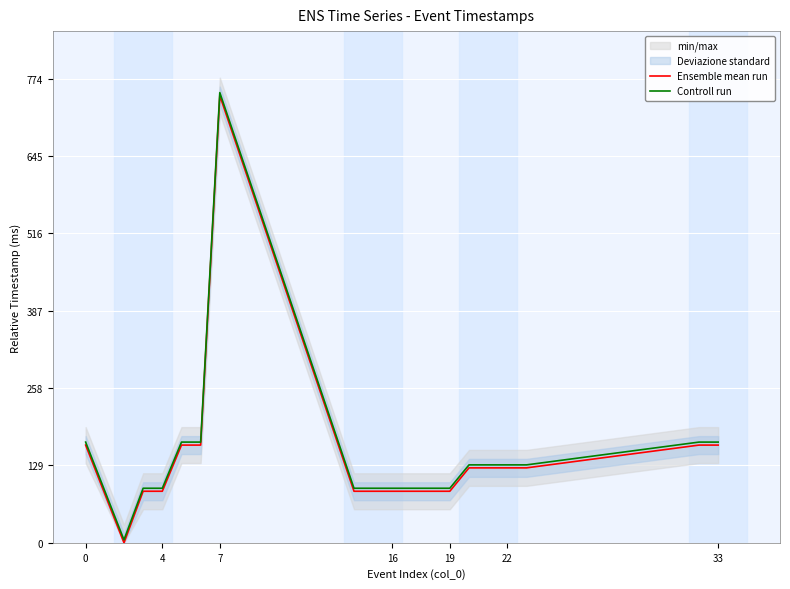

True or false: Controll run and Ensemble mean run intersect in this chart.

False